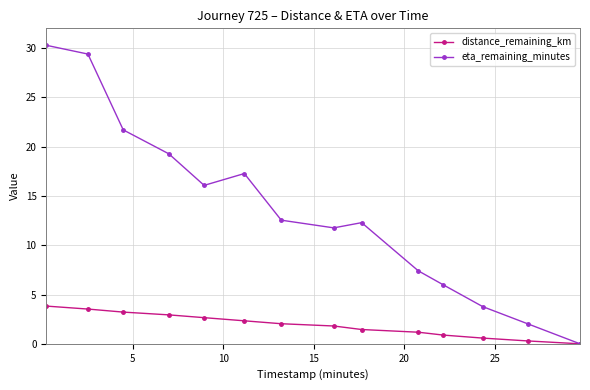

What is the value of the distance_remaining_km point at the 10th from the left?

1.2